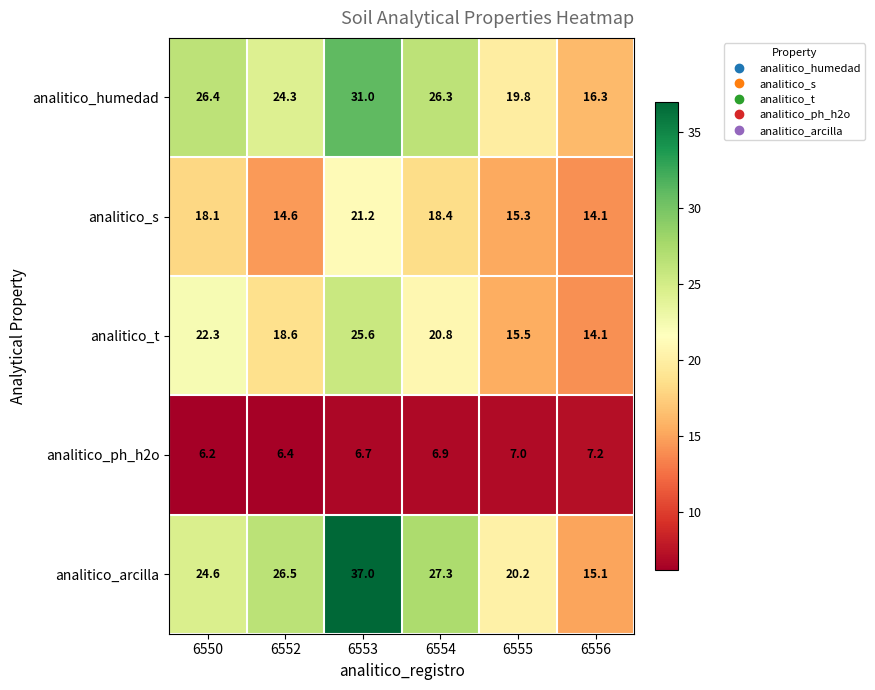

How many series are shown in this chart?

5